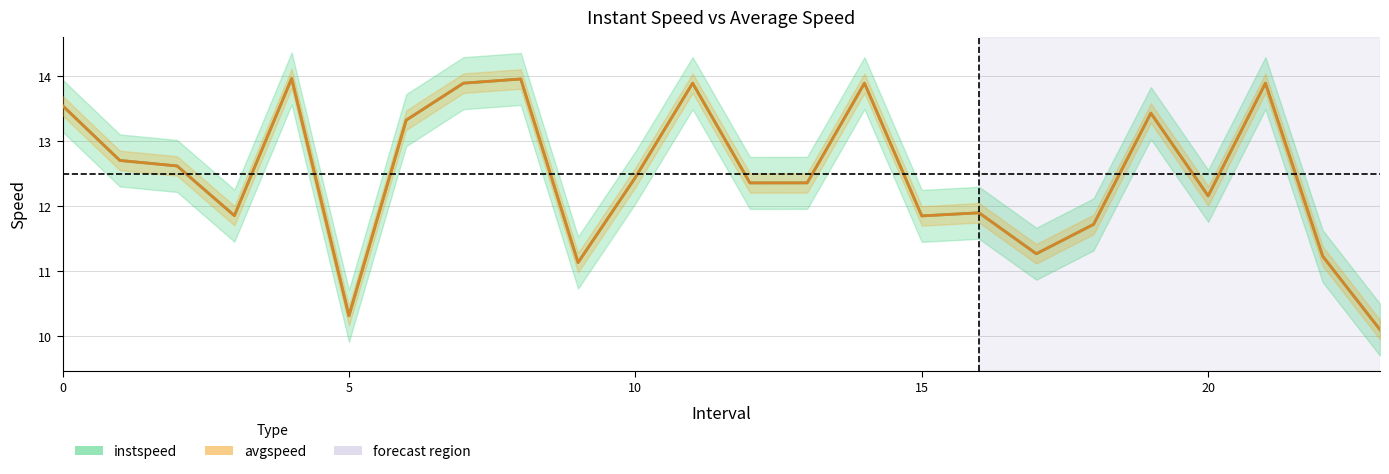

List the series in order of their overall mean, lowest first.

instspeed, avgspeed